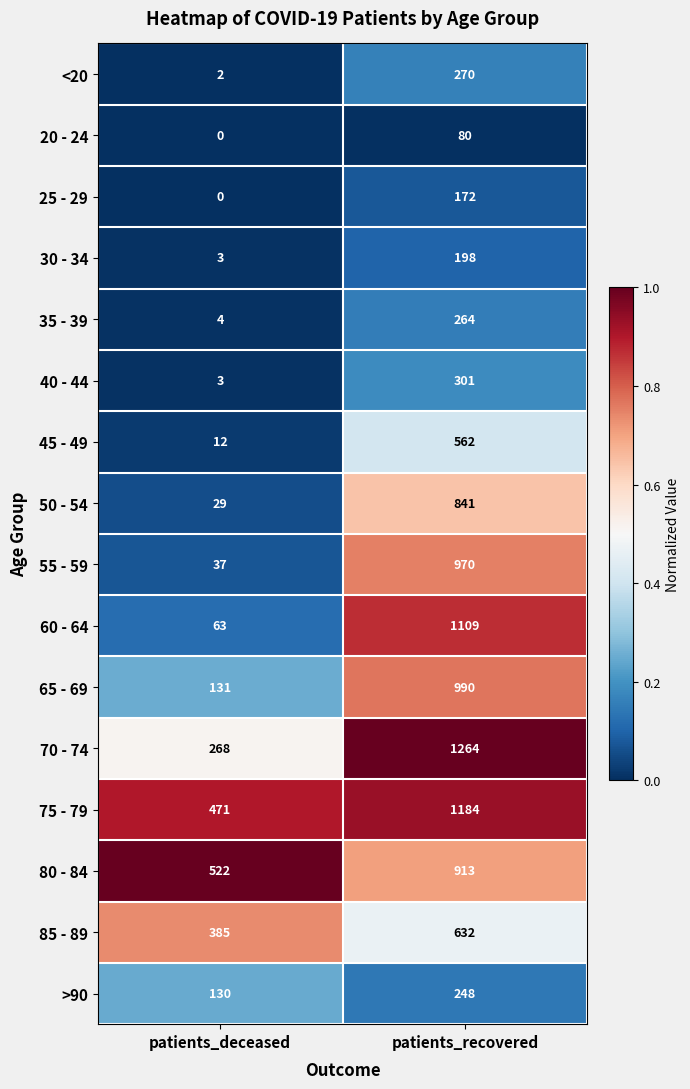

List the series in order of their peak value, lowest first.

20 - 24, 25 - 29, 30 - 34, >90, 35 - 39, <20, 40 - 44, 45 - 49, 85 - 89, 50 - 54, 80 - 84, 55 - 59, 65 - 69, 60 - 64, 75 - 79, 70 - 74